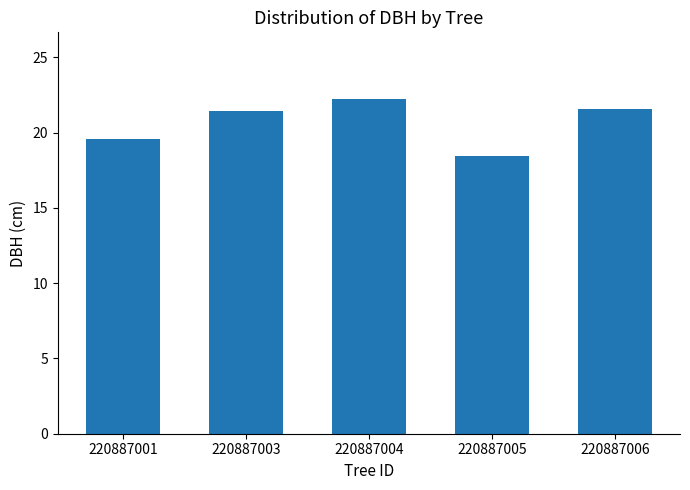

Reading left to right, what are all the values shown in this chart?

19.6	21.5	22.2	18.5	21.6